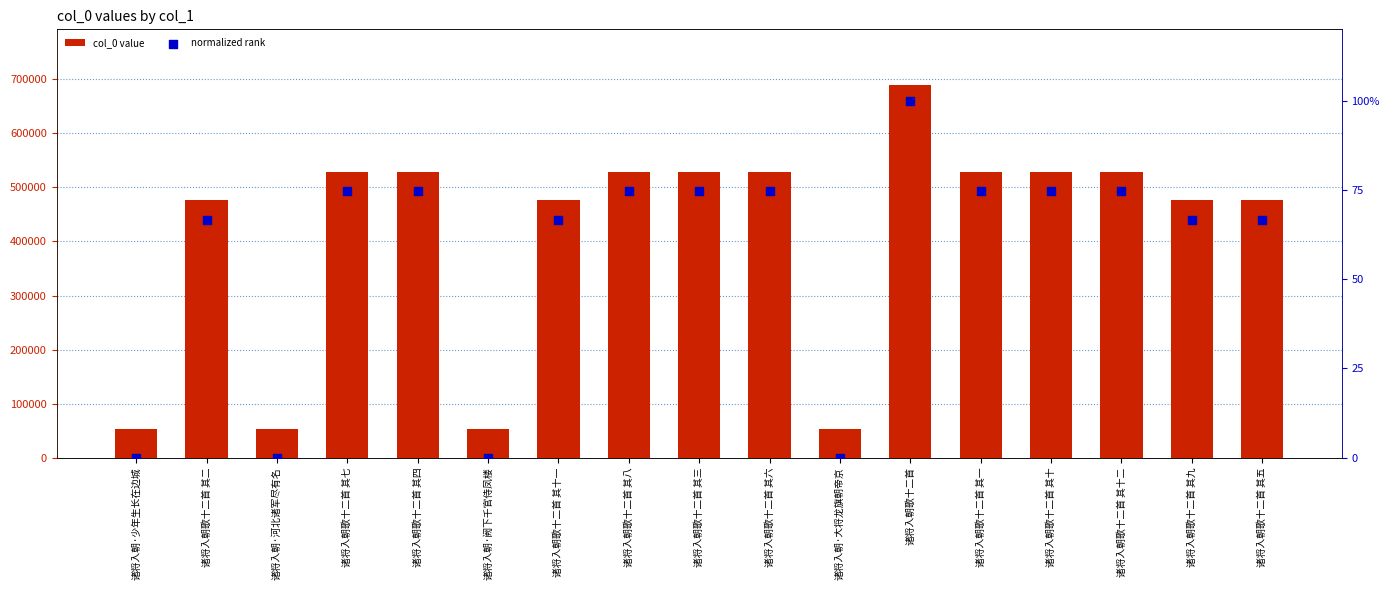

Is the value of col_0 value at 诸将入朝歌十二首 其五 greater than the value of normalized rank at 诸将入朝·阙下千官侍凤楼?

Yes